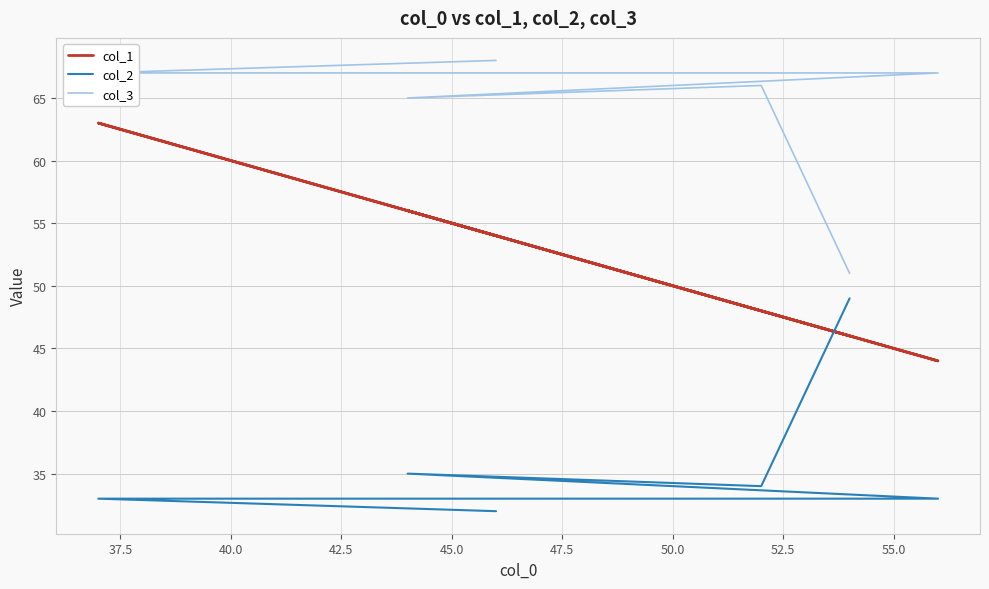

The value of col_2 at 42.5 is 33. True or false?

True